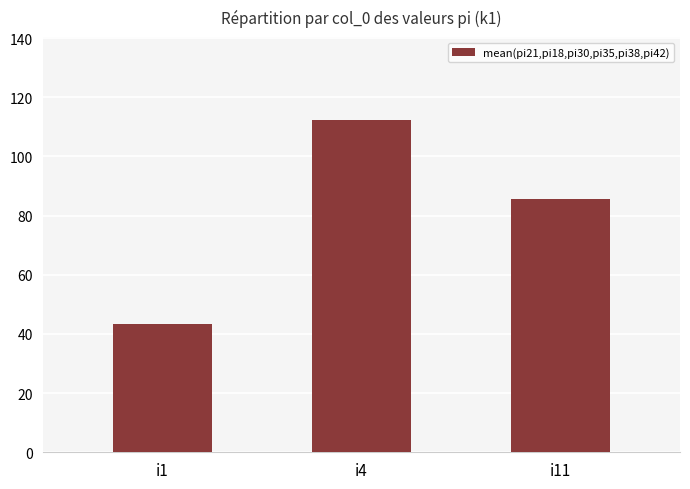

Rank the categories by value from highest to lowest.

i4, i11, i1